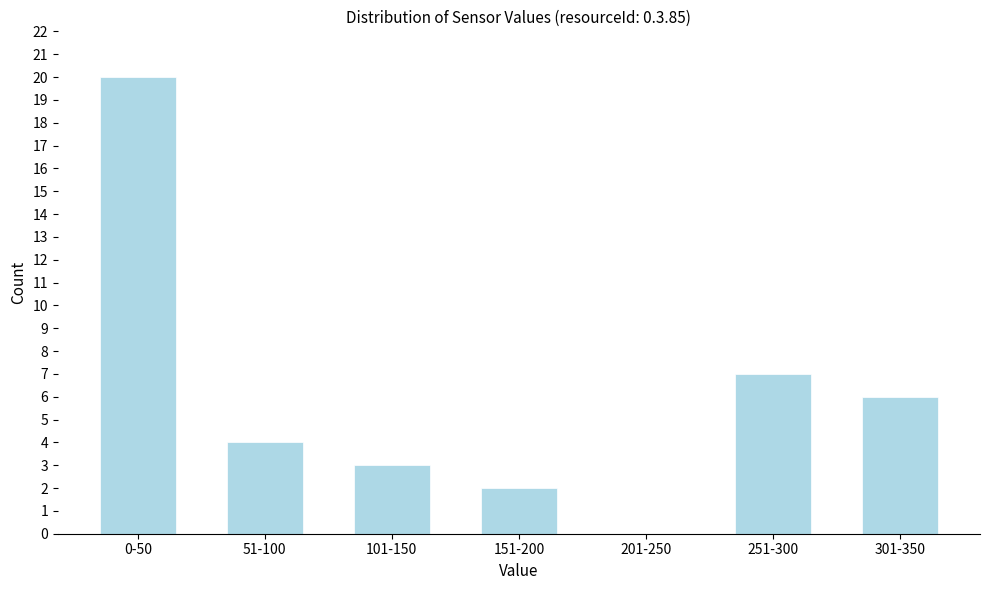

Reading left to right, list all the values displayed in this chart.

0-50=20	51-100=4	101-150=3	151-200=2	201-250=0	251-300=7	301-350=6